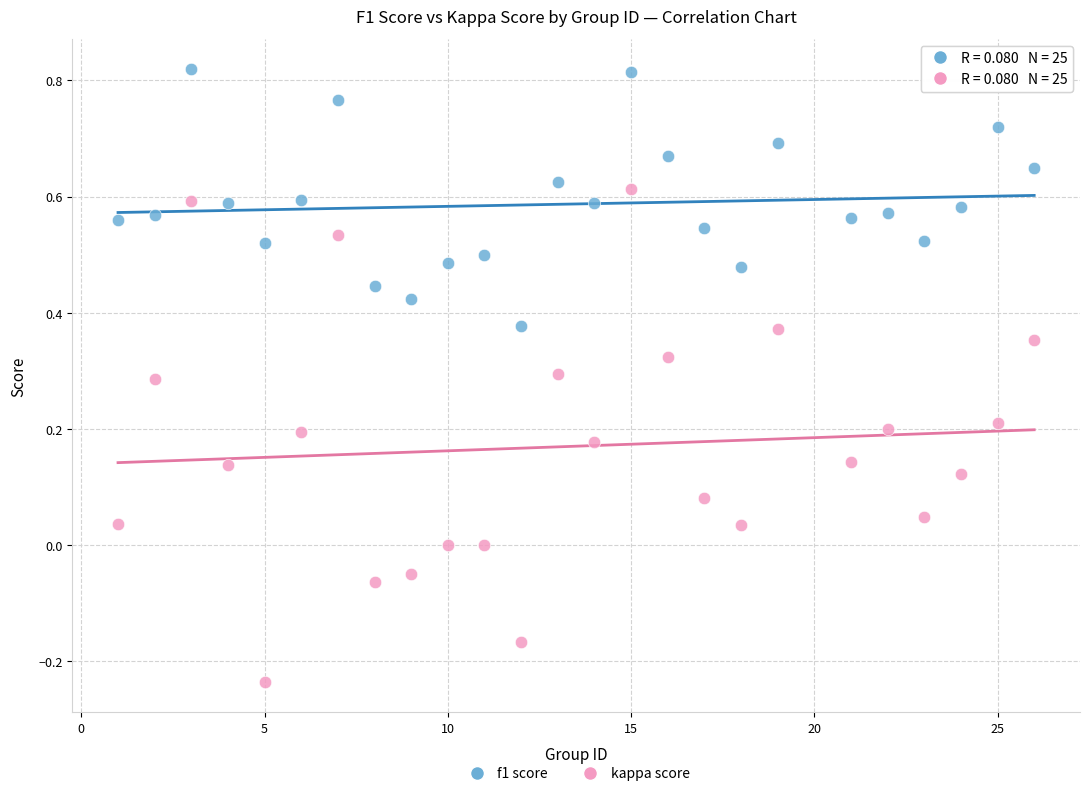

Which series has the widest spread of Y values?

kappa score